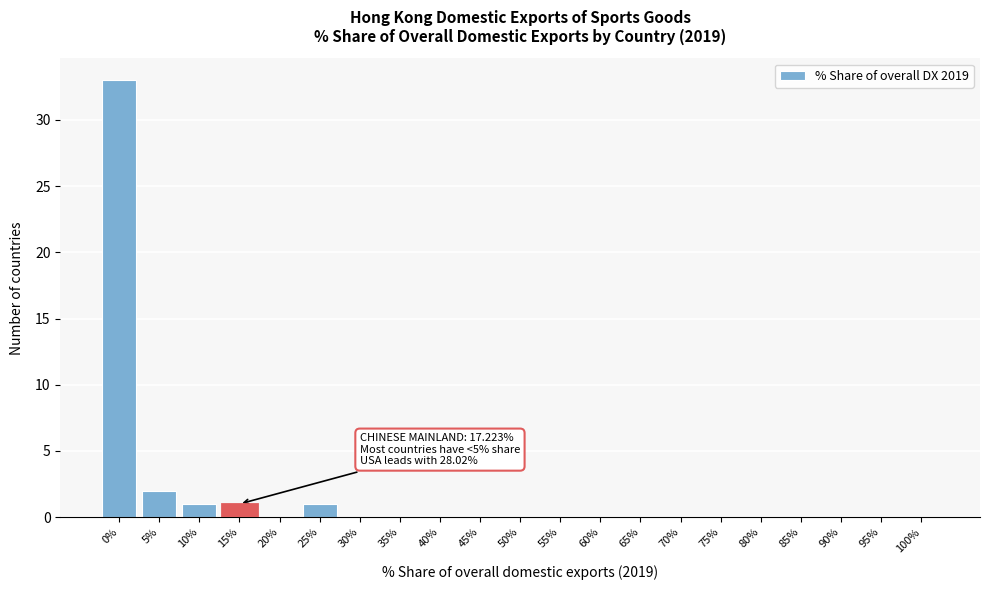

Reading left to right, extract all data points from this chart.

0%=33	5%=2	10%=1	15%=1	20%=0	25%=1	30%=0	35%=0	40%=0	45%=0	50%=0	55%=0	60%=0	65%=0	70%=0	75%=0	80%=0	85%=0	90%=0	95%=0	100%=0